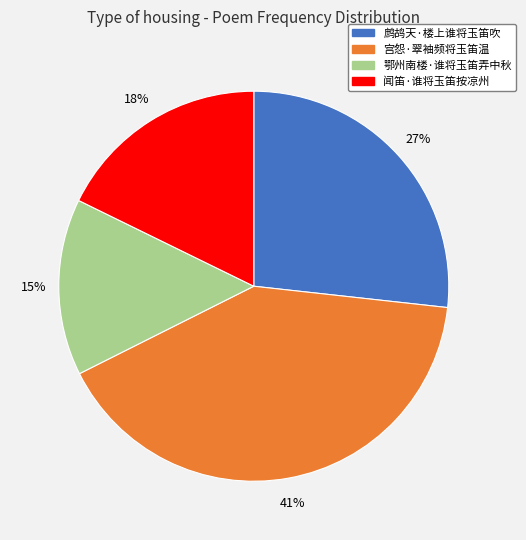

True or false: 宫怨·翠袖频将玉笛温 accounts for 48% of the total.

False